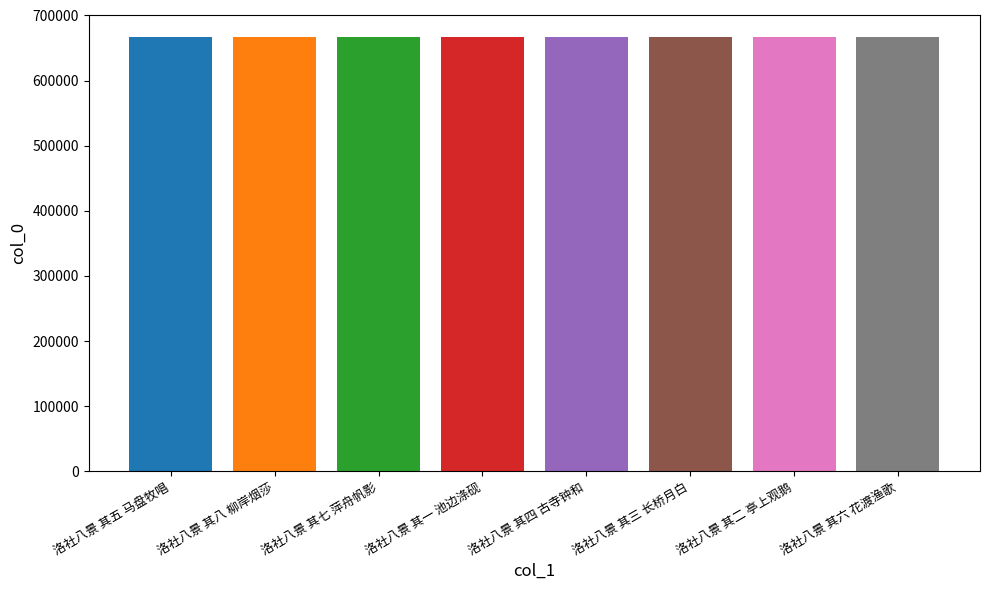

Approximately how many times larger is the value at 洛社八景 其五 马盘牧唱 compared to 洛社八景 其一 池边涤砚?

1.0